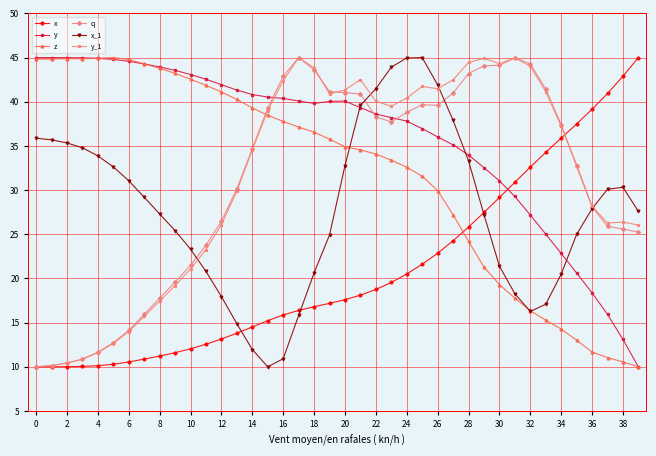

Which series has the largest total across all categories?

y